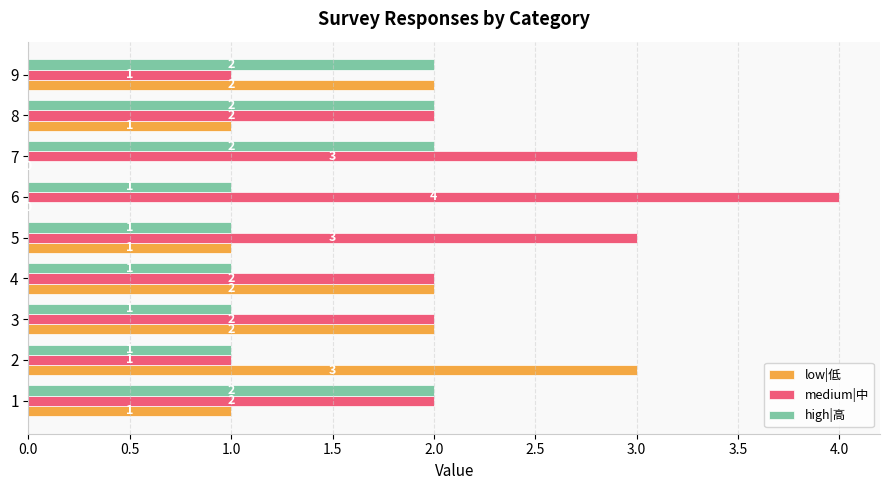

What are all the series names shown in the legend?

low|低, medium|中, high|高